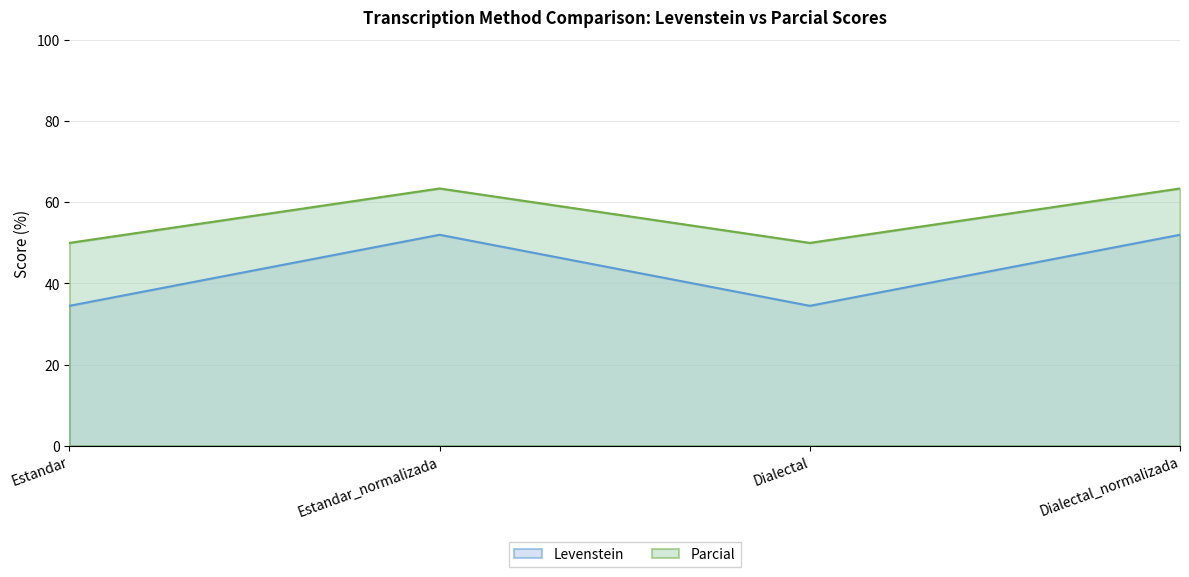

Where does the Levenstein series first go above 63?

Estandar_normalizada